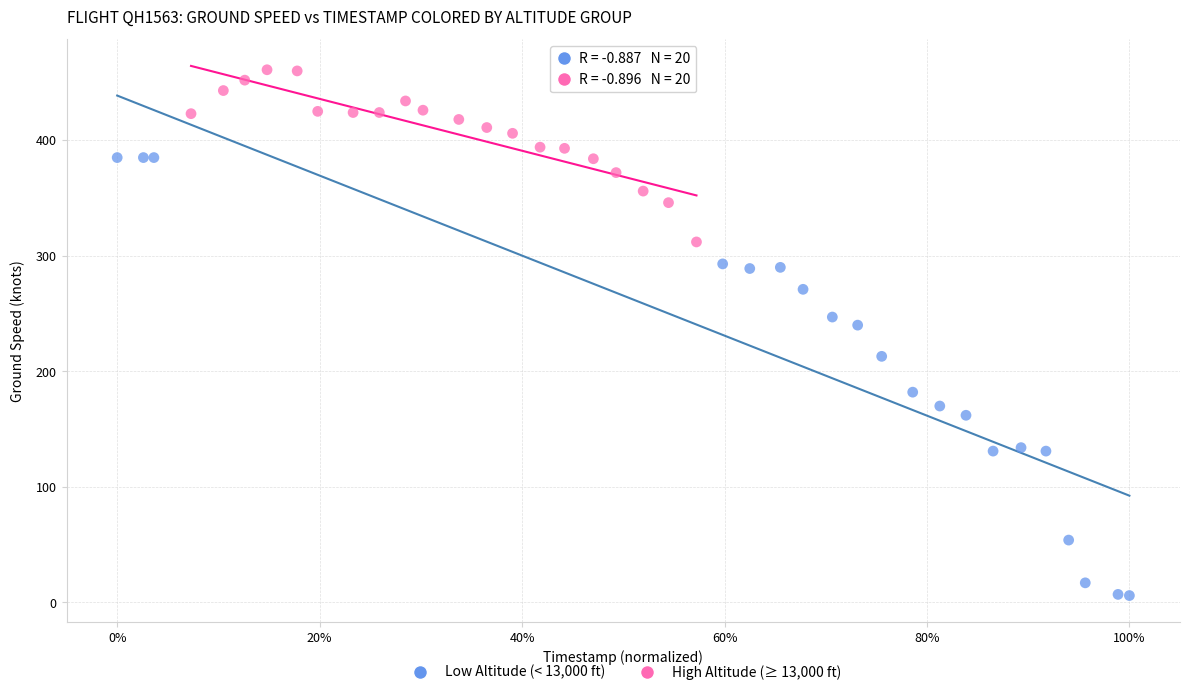

Which series has the widest spread of Y values?

Low Altitude (< 13,000 ft)